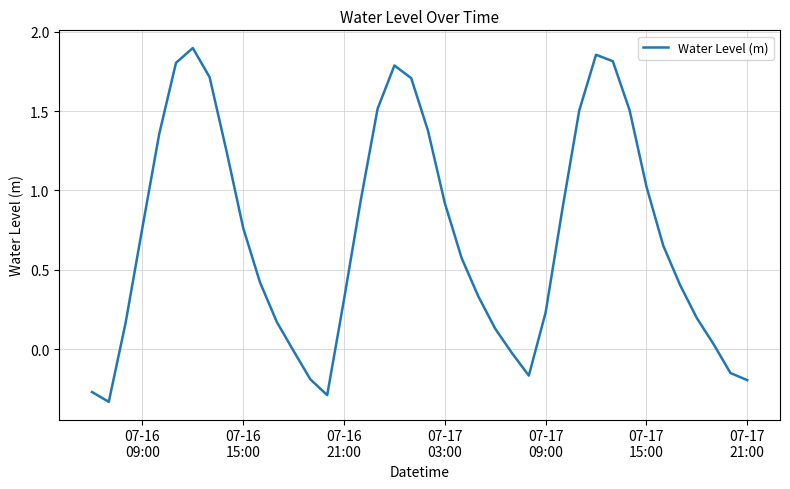

What is the difference between the maximum and minimum values?

2.2